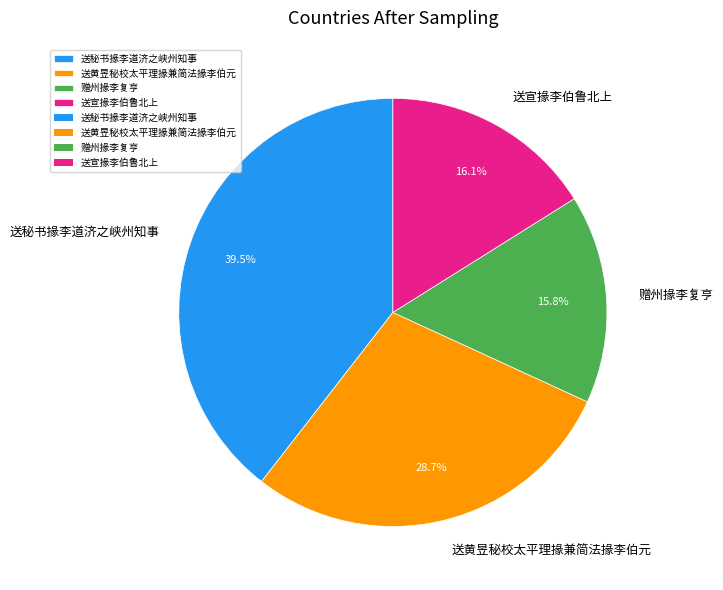

Do 送秘书掾李道济之峡州知事 and 赠州掾李复亨 together represent more than half of the pie?

Yes